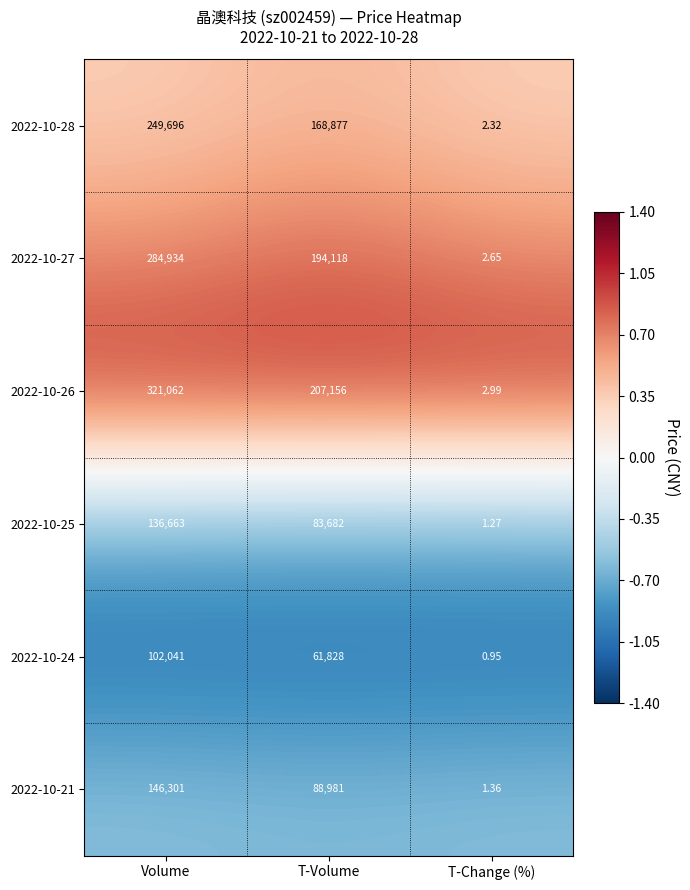

Is the value of 2022-10-26 at T-Change (%) greater than the value of 2022-10-28 at Volume?

No